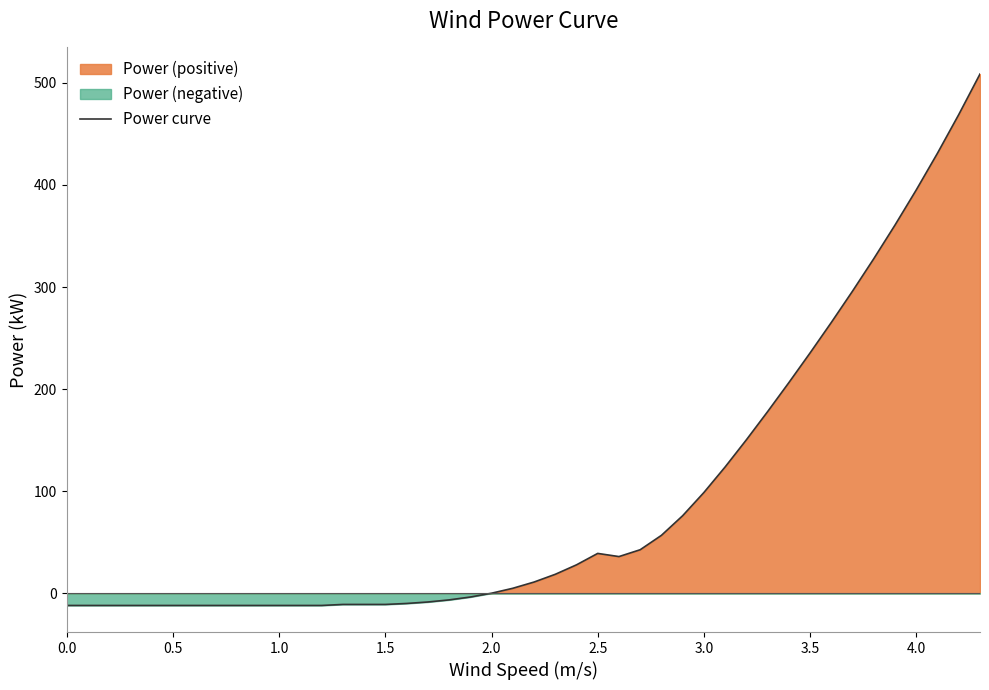

What is the lowest value of the Power curve series?

-12.0